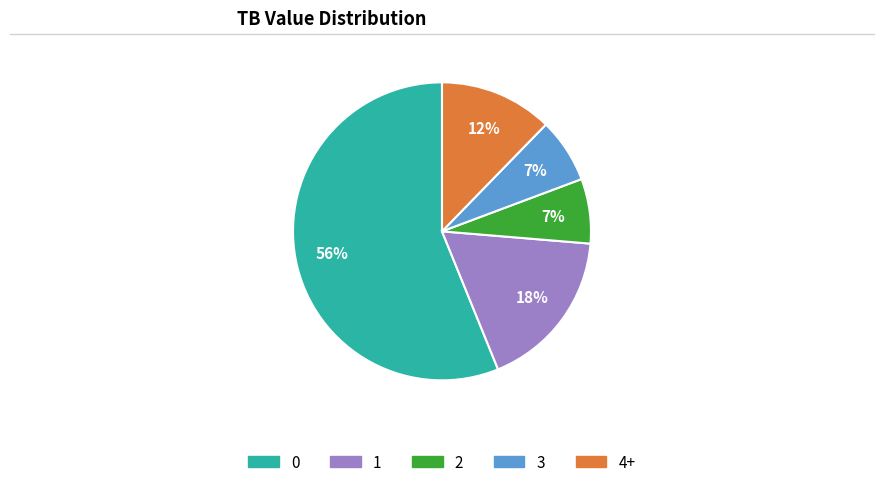

What is the ratio of the value at 4+ to the value at 1?

0.7